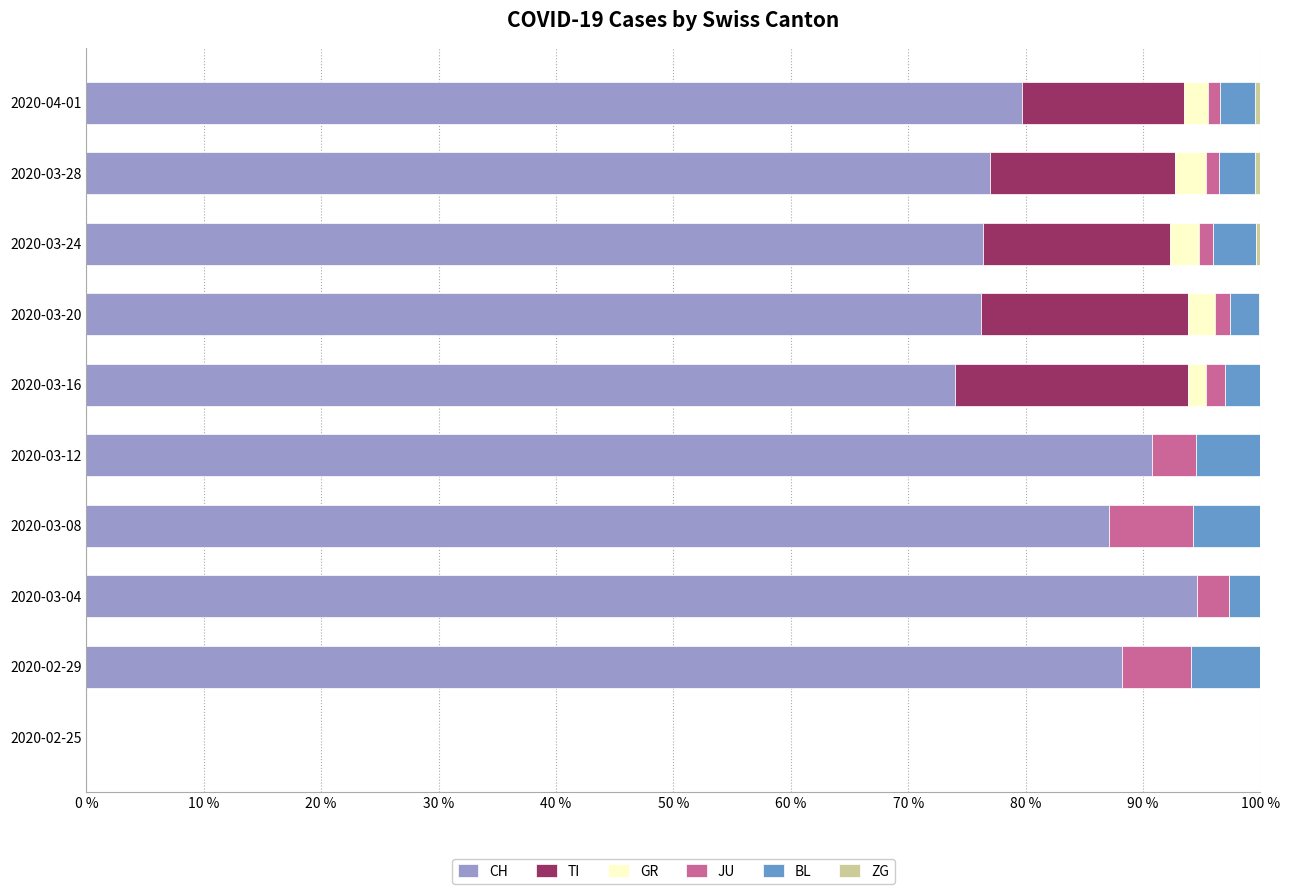

What is the sum of all CH values?

744.0